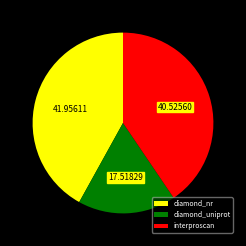

How many segments does this pie chart have?

3